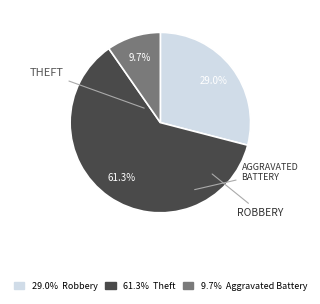

Is there a majority slice in this chart?

Yes